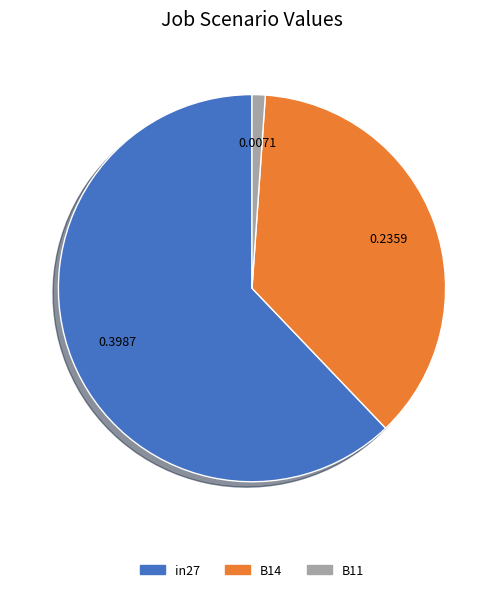

Combined, do B11 and B14 account for over 50%?

No